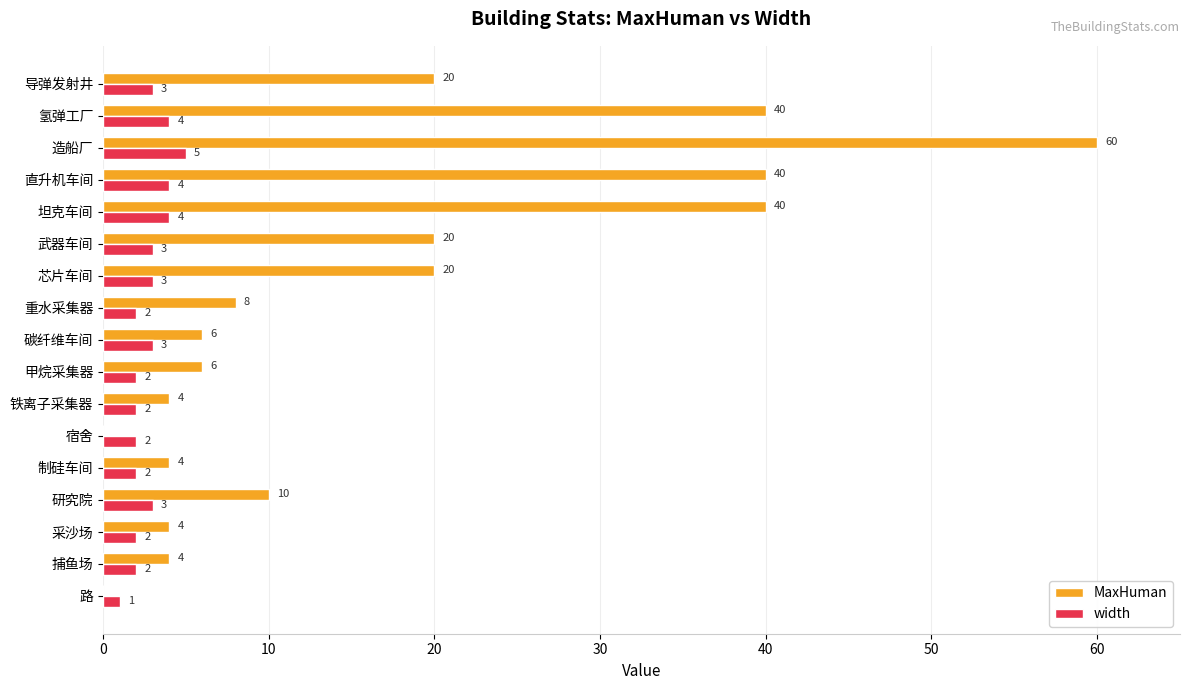

Is it true that width equals 5 at 导弹发射井?

False